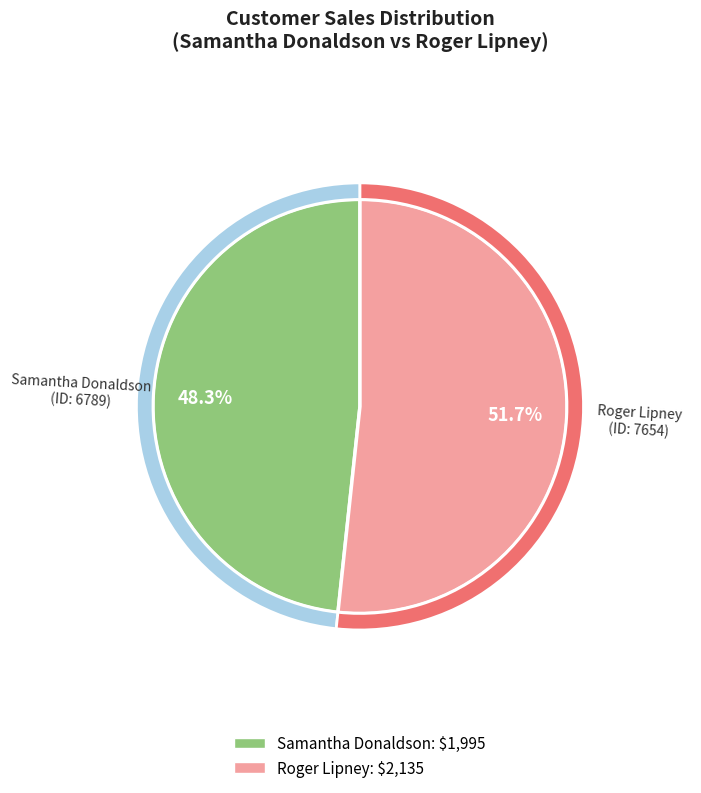

To the nearest percent, what portion does 7654 represent?

52%